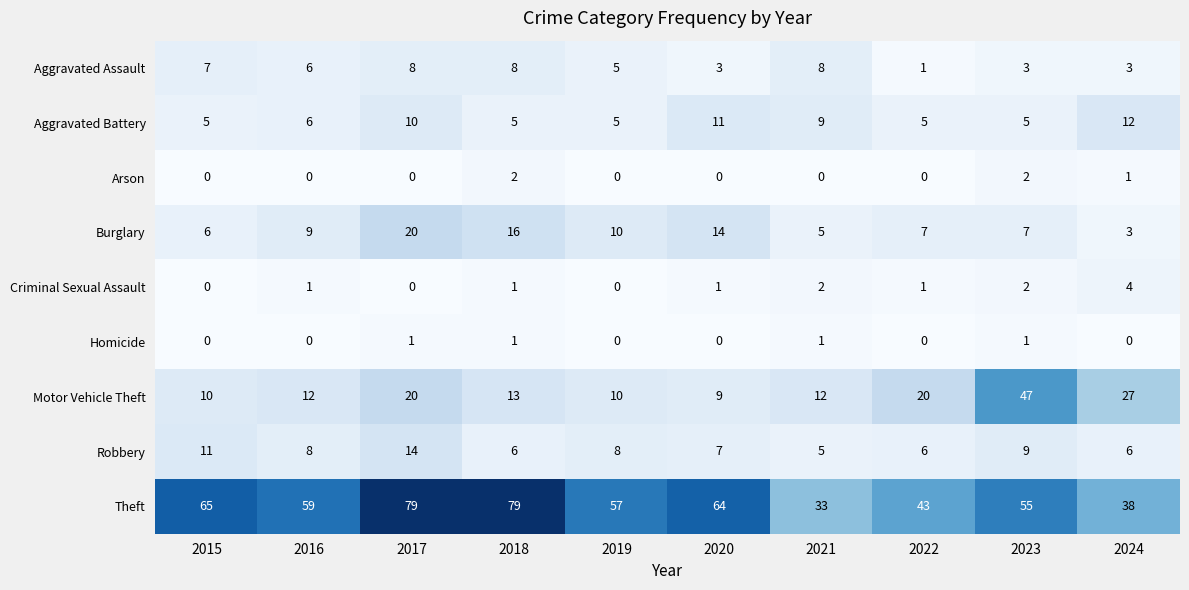

Which series has the largest range (max minus min)?

Theft